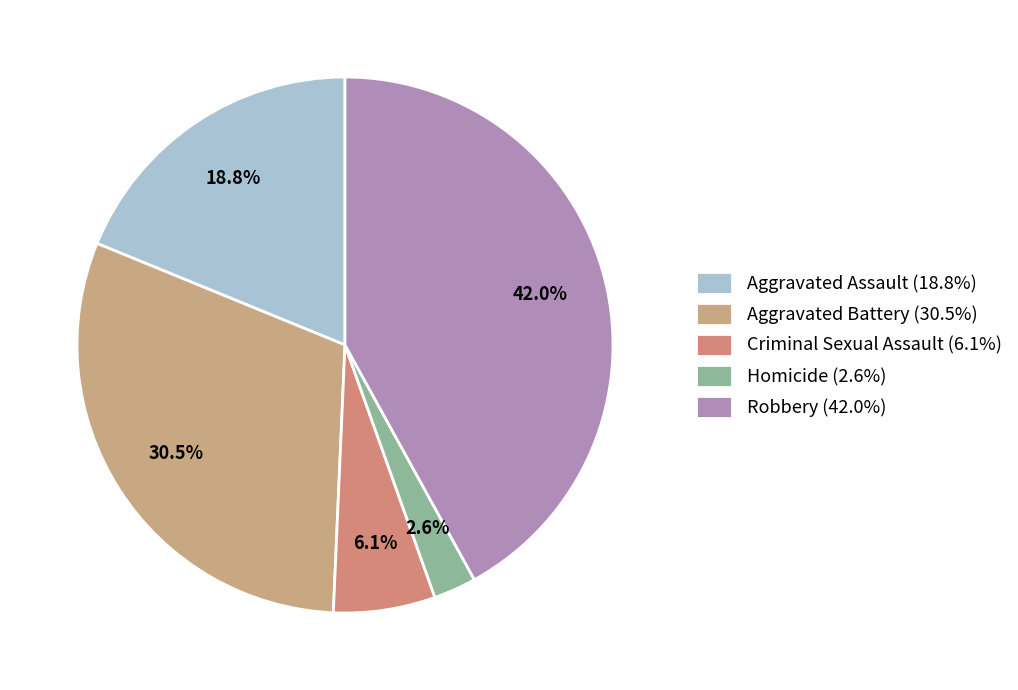

The Robbery slice represents 53% of the pie. True or false?

False